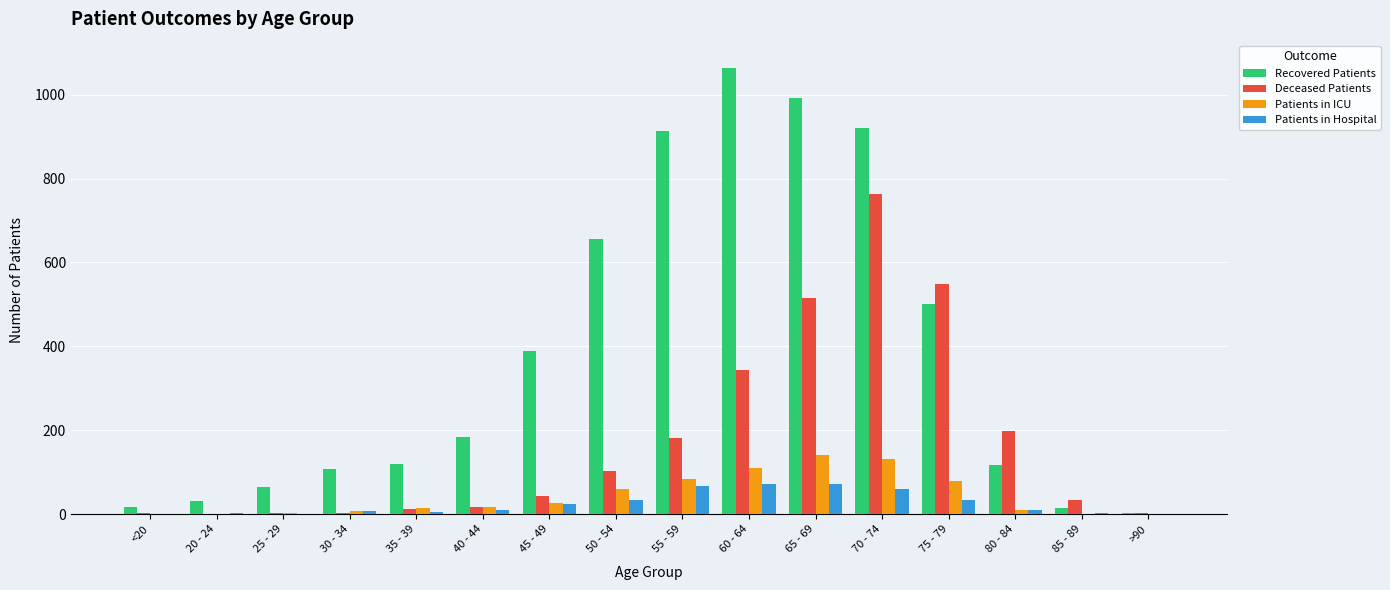

What is the difference between the Patients in Hospital values at 50 - 54 and 55 - 59?

34